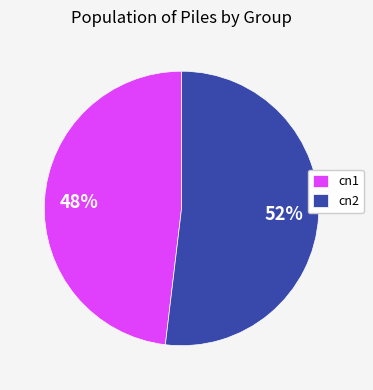

Combined, do cn2 and cn1 account for over 50%?

Yes